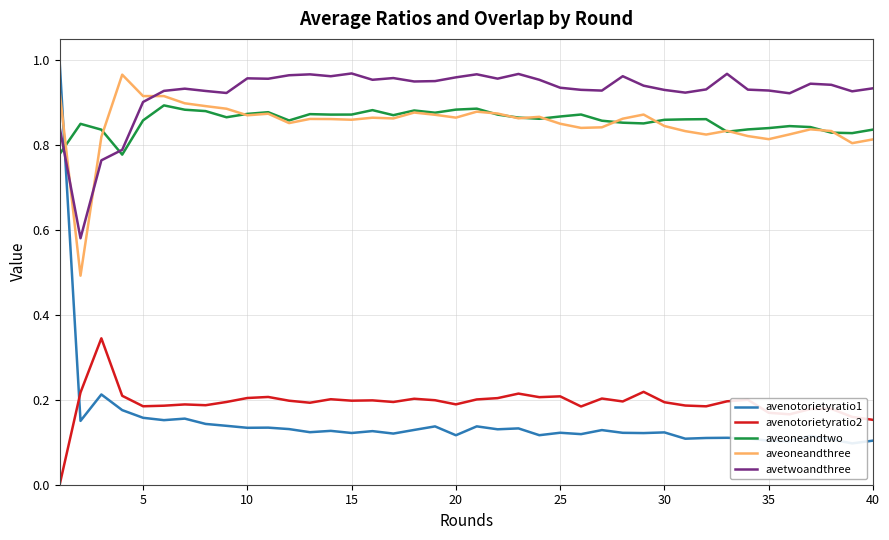

What is the minimum value for aveoneandthree?

0.5